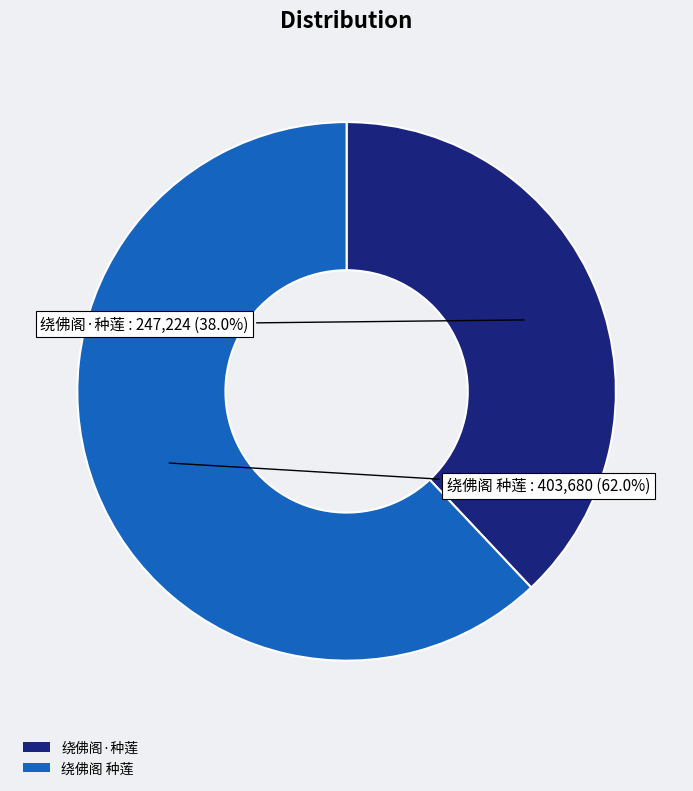

How many segments does this pie chart have?

2